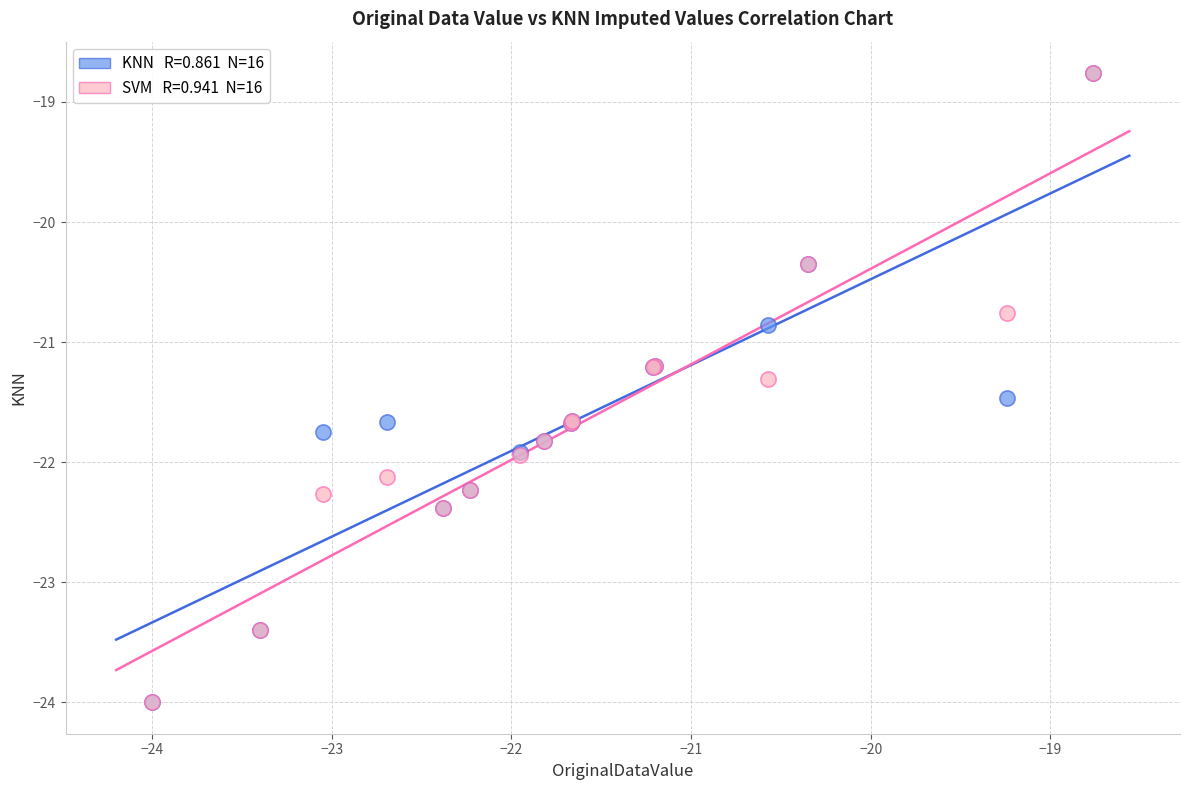

Across all series, what Y value is closest to -21?

-20.9